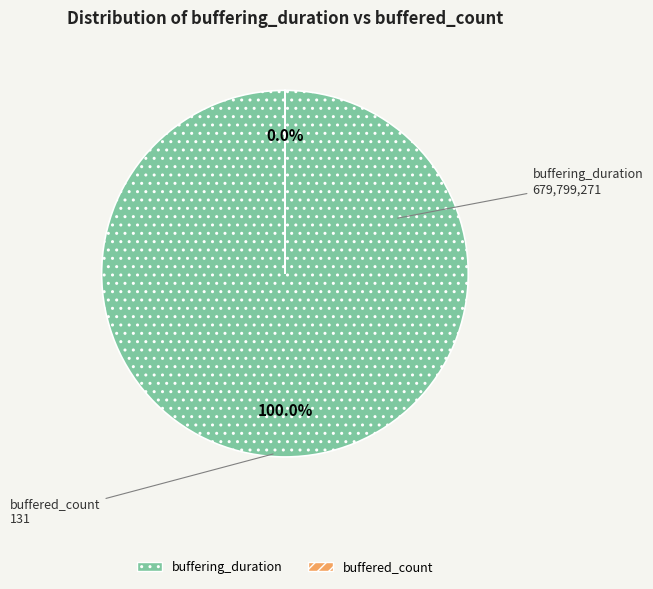

What is the smallest slice in the pie chart?

buffered_count